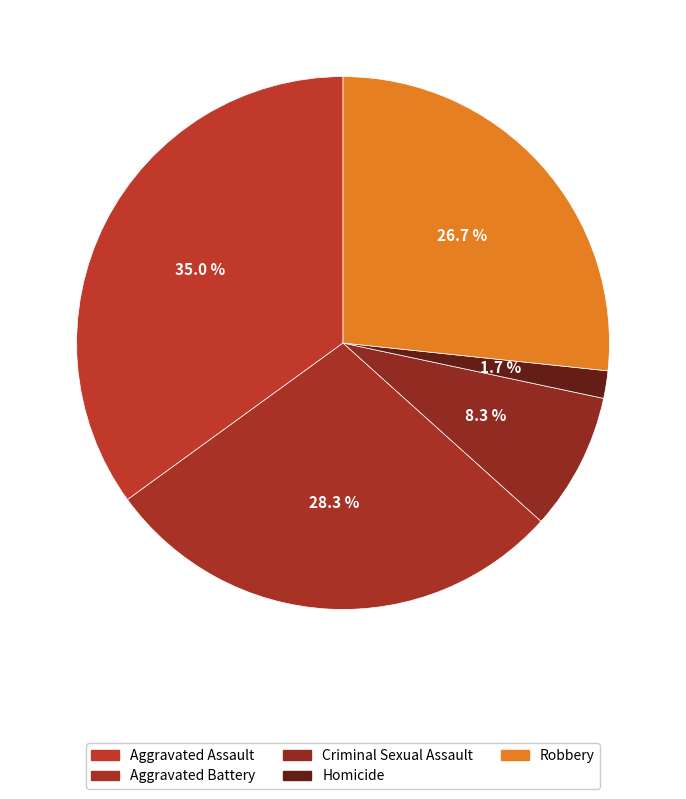

To the nearest percent, what is the combined percentage of Criminal Sexual Assault and Robbery?

35%